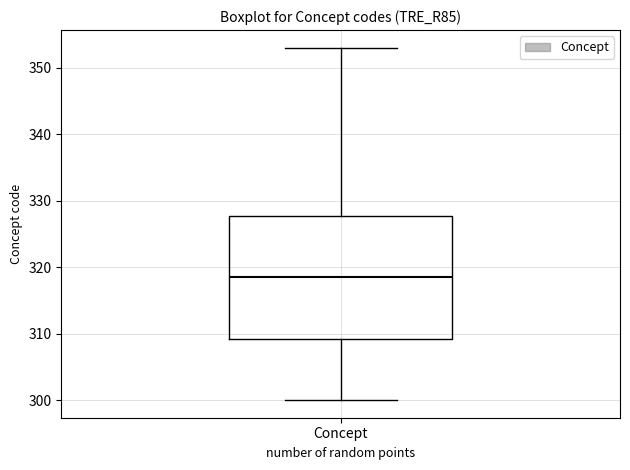

Transcribe this box plot: give where the median line is, the range the box spans, and where the two whiskers end, as read against the y-axis. The values are not printed on the chart, so give them approximately, as read against the axis.

median 319, box 309 to 328, whiskers 300 to 353